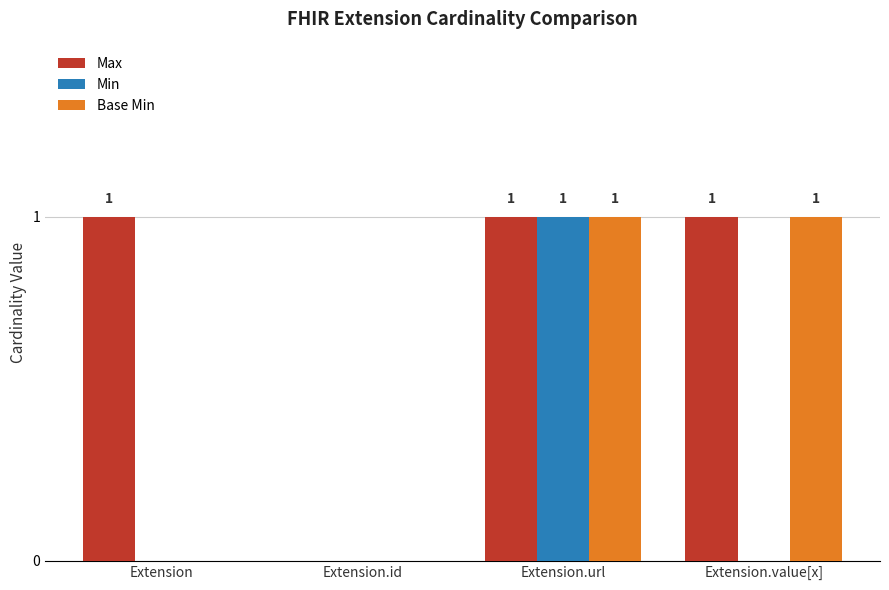

Is the value of Base Min at Extension.url greater than the value of Max at Extension.id?

Yes